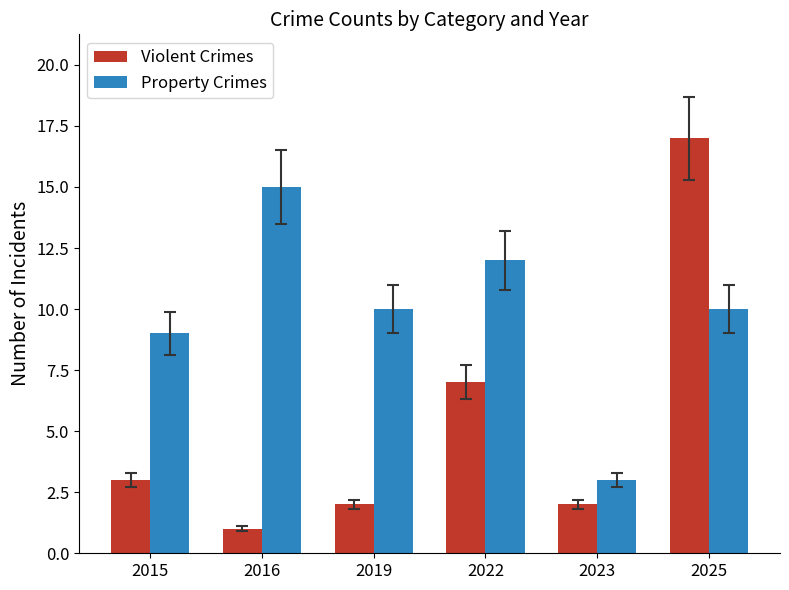

True or false: Property Crimes has a value of 5 at 2015.

False